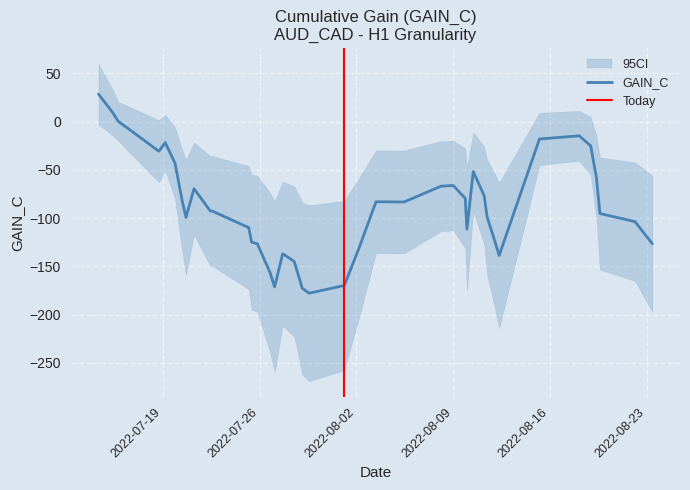

What is the minimum value for GAIN_C?

-177.9